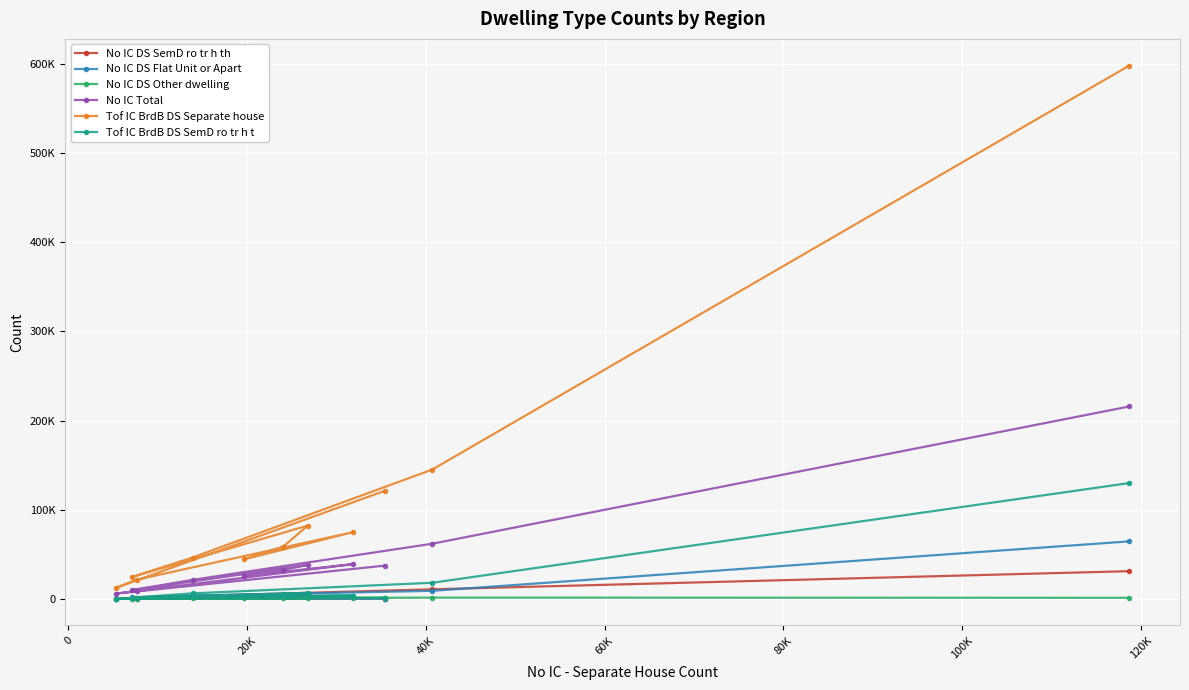

What are all the series names shown in the legend?

No IC DS SemD ro tr h th, No IC DS Flat Unit or Apart, No IC DS Other dwelling, No IC Total, Tof IC BrdB DS Separate house, Tof IC BrdB DS SemD ro tr h t